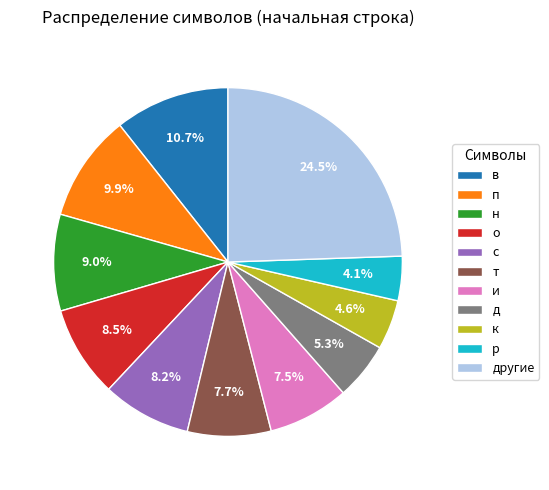

Which category has the biggest portion of the pie?

другие